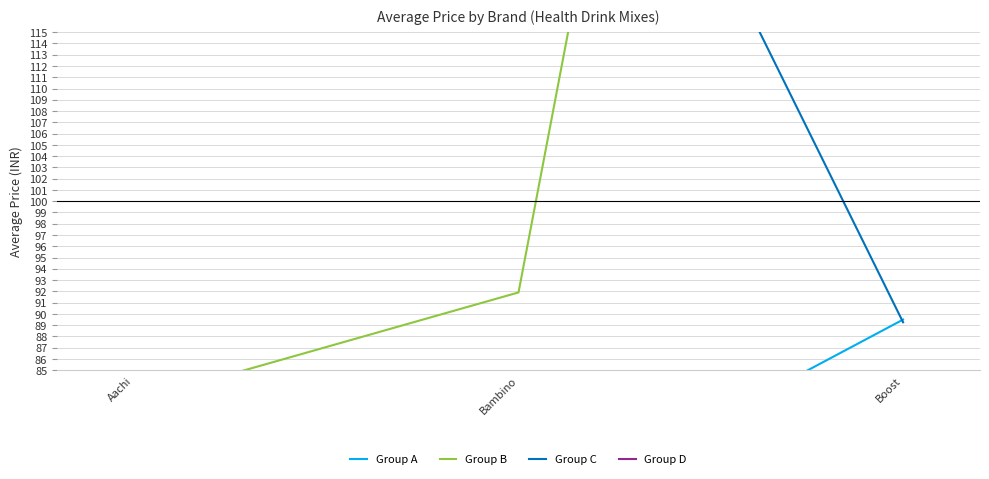

What is the label of the 2nd point from the right?

Bambino